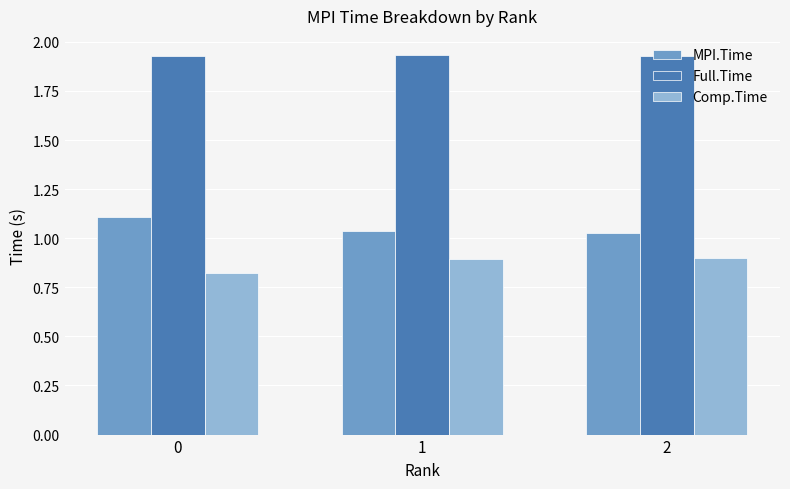

Is it true that Full.Time equals 2.9 at 2?

False